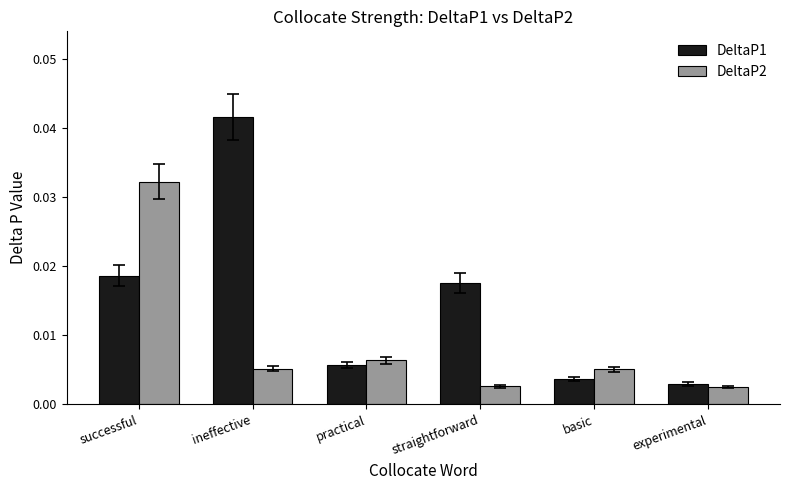

List the series in order of their overall mean, lowest first.

DeltaP2, DeltaP1